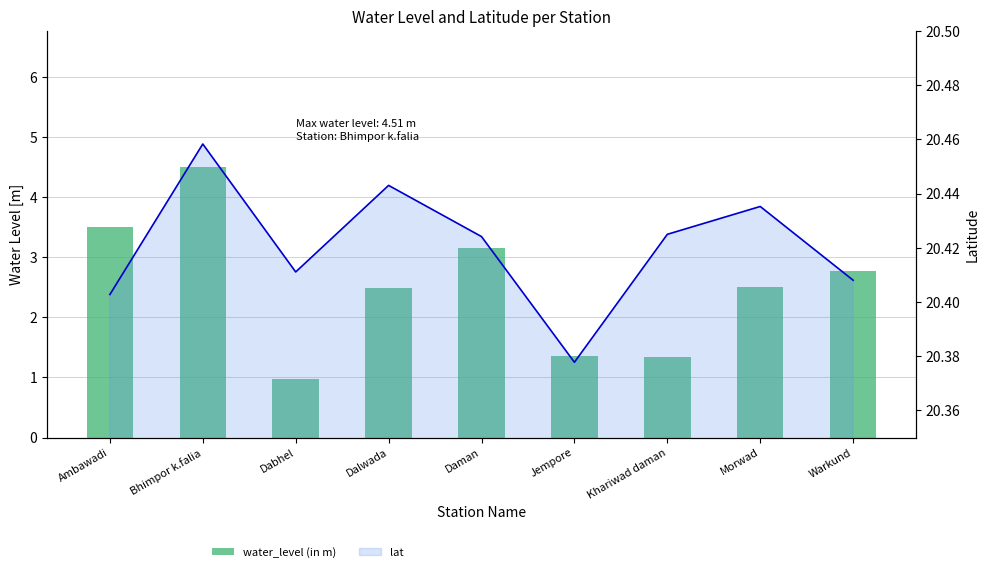

Reading right to left, extract all data points from this chart.

Warkund=2.8	Morwad=2.5	Khariwad daman=1.3	Jempore=1.4	Daman=3.1	Dalwada=2.5	Dabhel=1.0	Bhimpor k.falia=4.5	Ambawadi=3.5